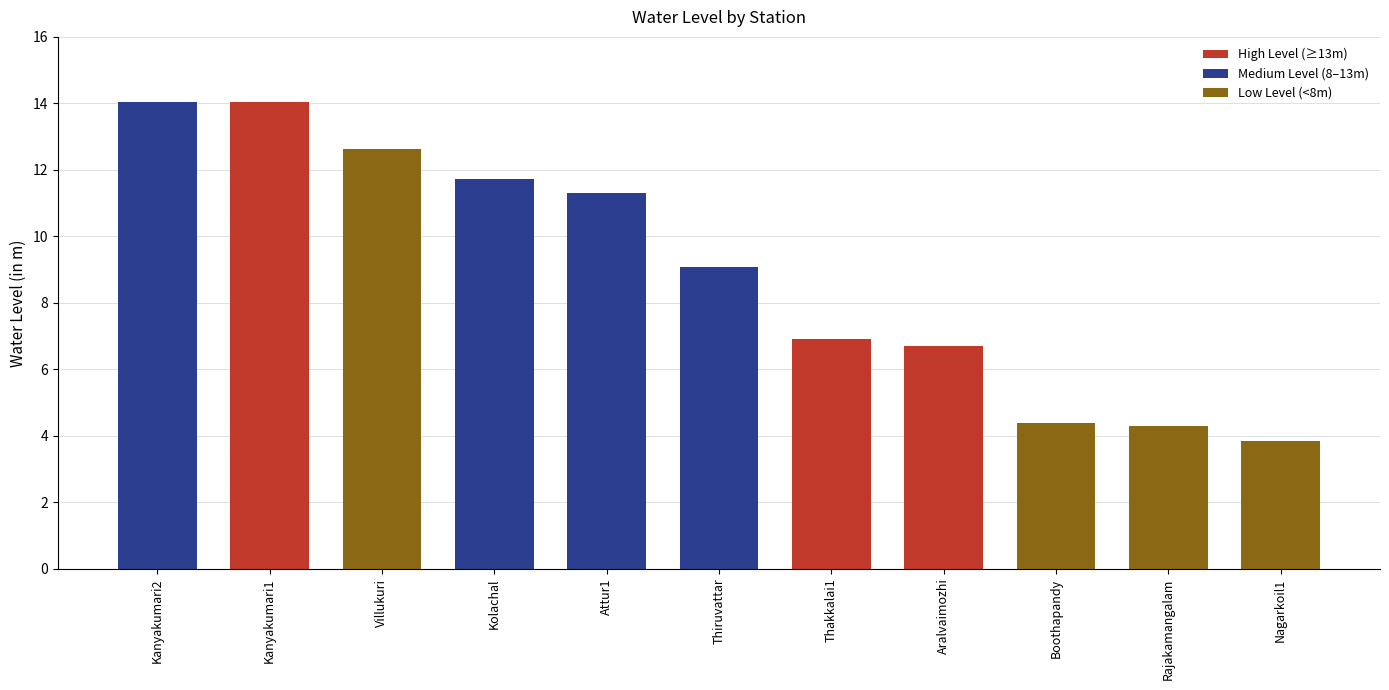

What value does the data have at Attur1?

11.3